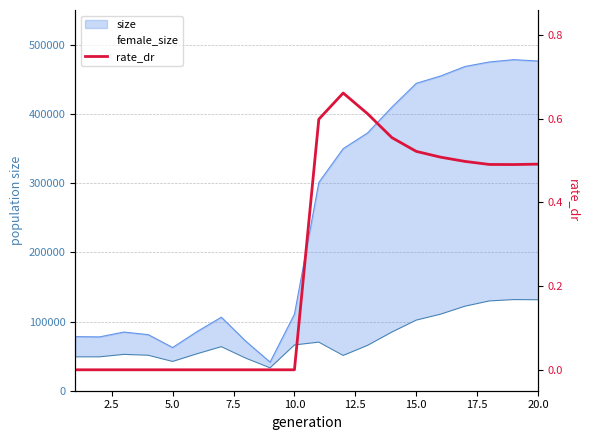

How many interior local valleys (lower than both neighbors) does the data have?

1